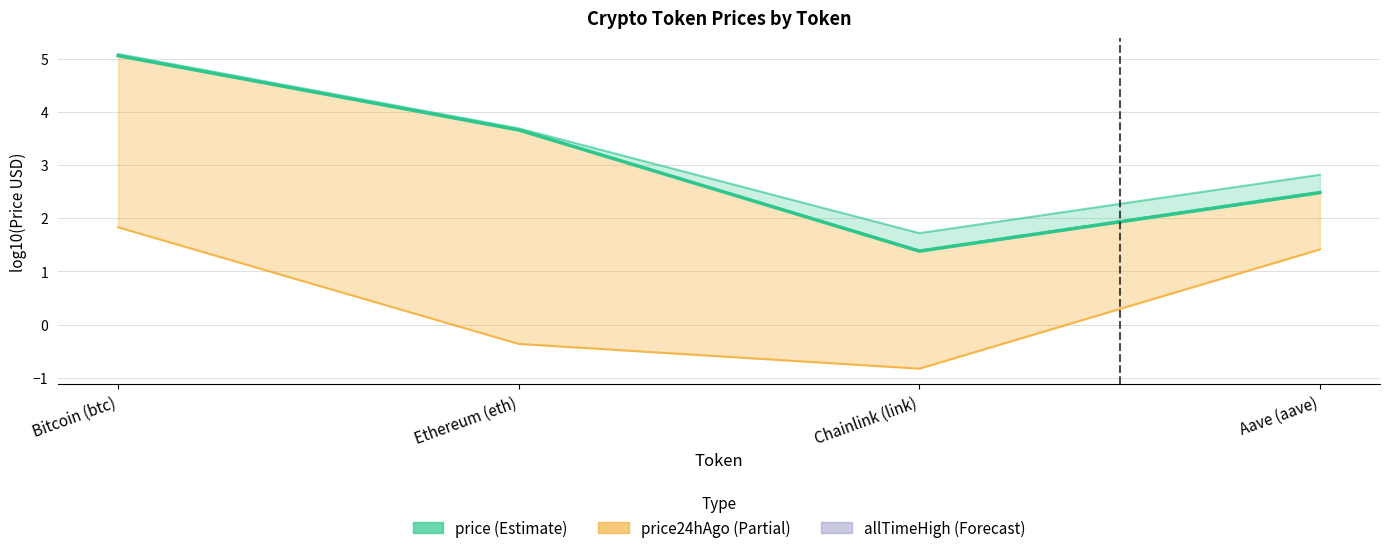

Rank the categories by price value from lowest to highest.

Chainlink (link), Aave (aave), Ethereum (eth), Bitcoin (btc)